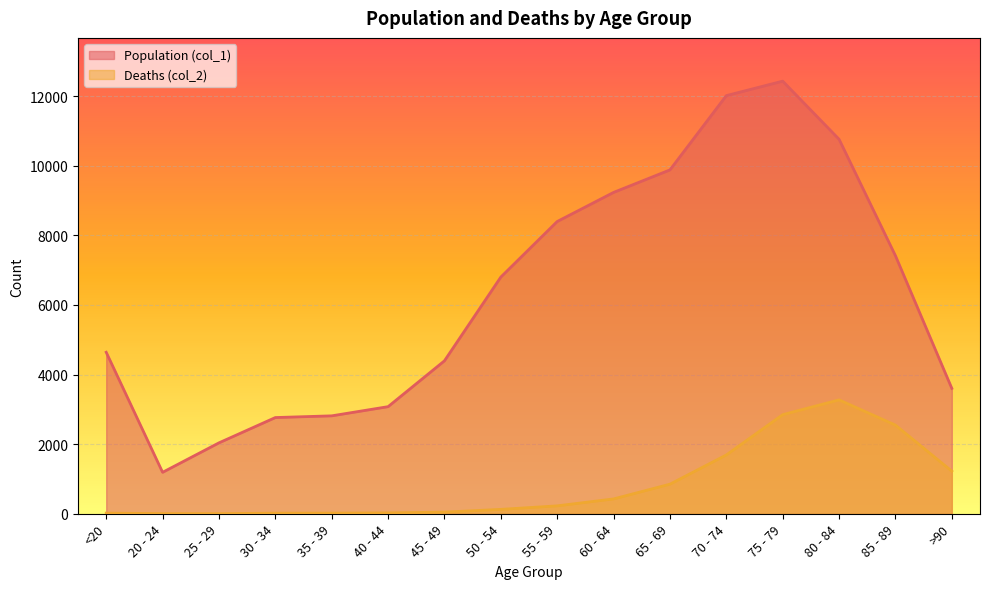

How many lines are shown in the chart?

2